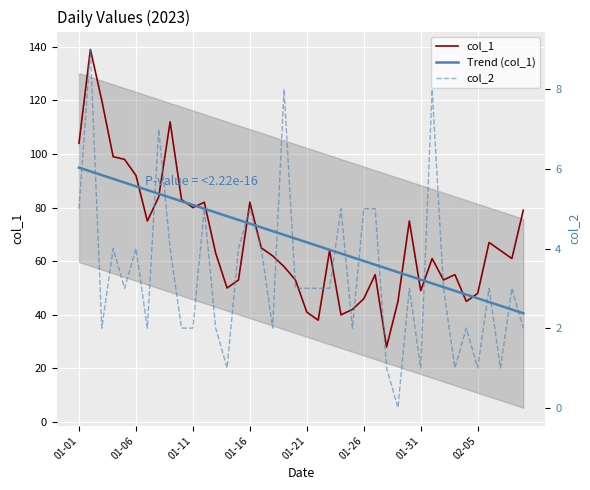

What is the value of the col_1 point at the 39th from the left?

61.0